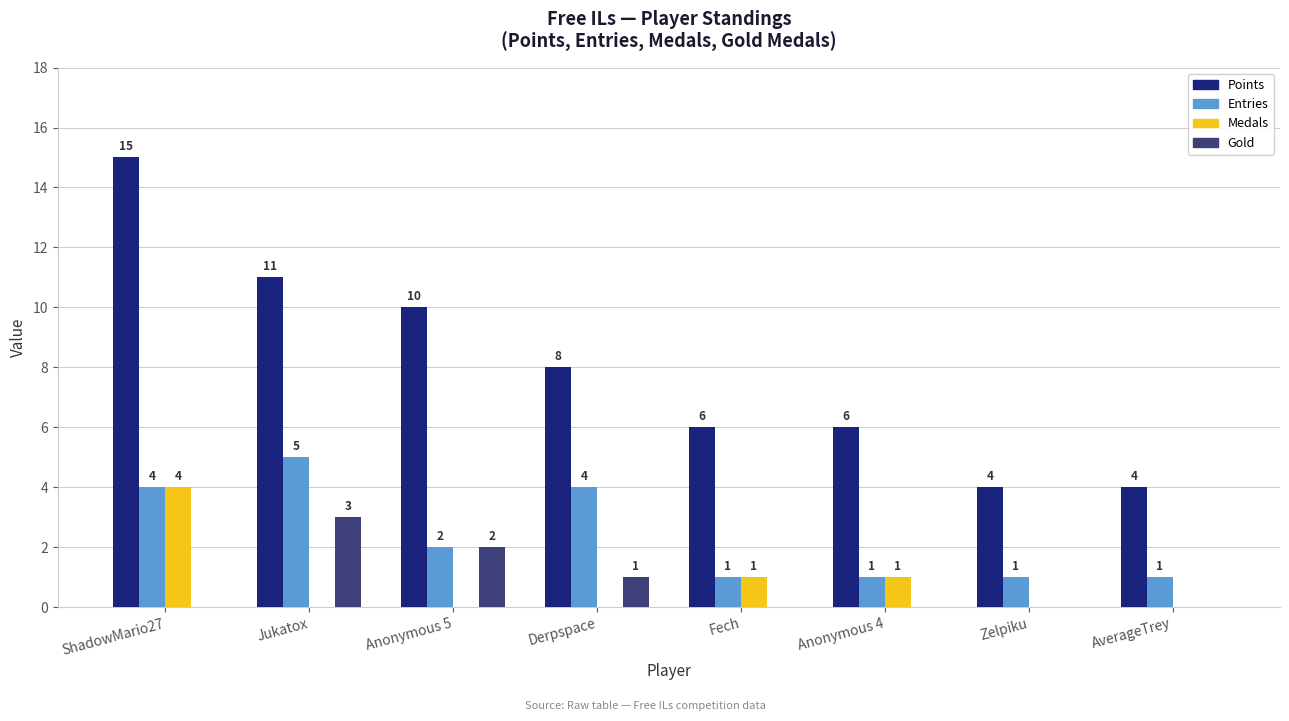

Is it true that Points equals 11 at Jukatox?

True